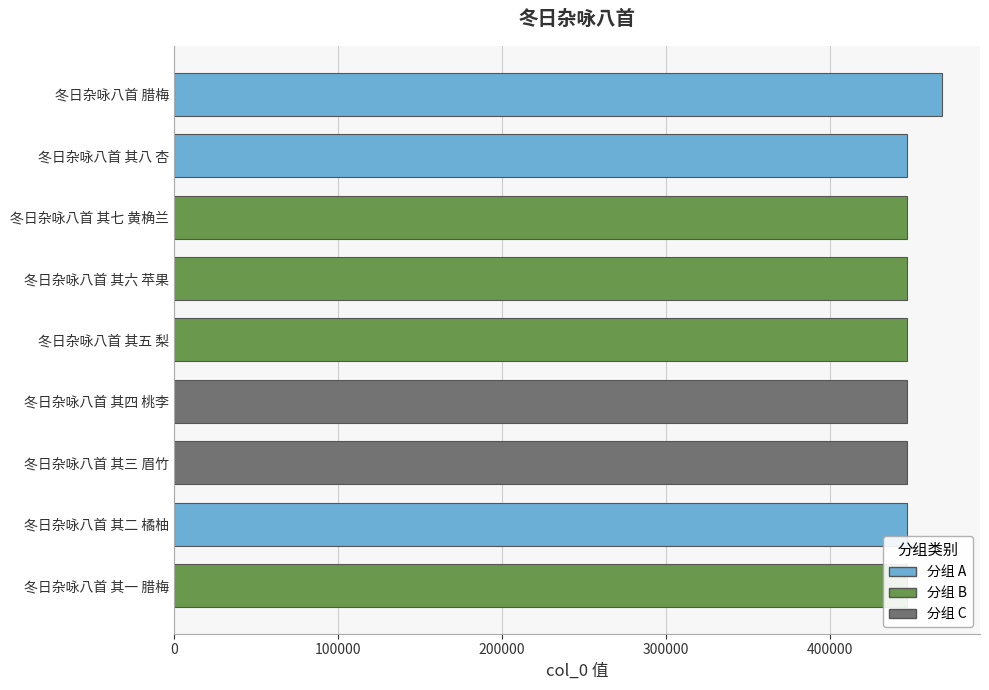

How many data points are less than 447038?

4